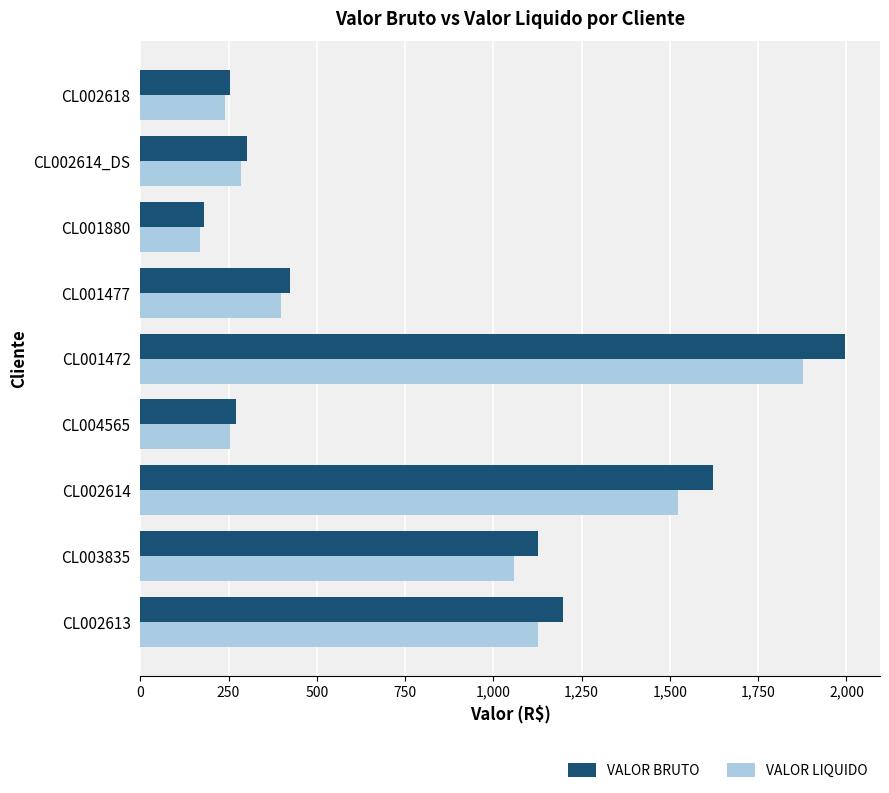

Between CL002613 and CL001477, which series saw the biggest shift?

VALOR BRUTO